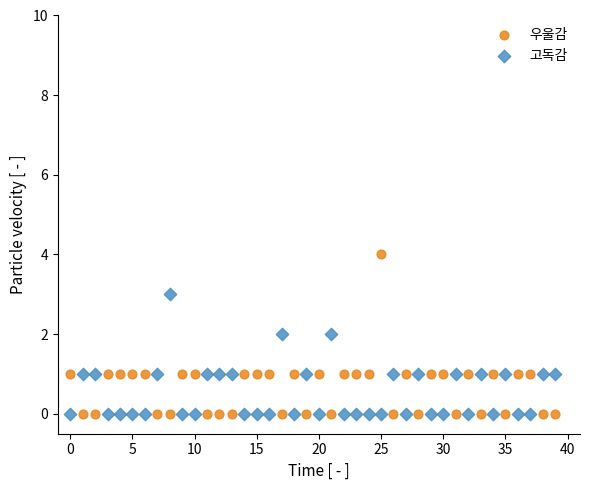

Across all data points, what is the range of Y values (max minus min)?

4